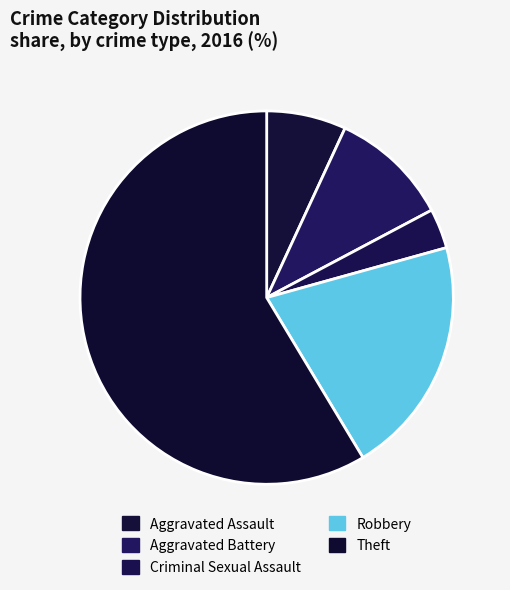

Which slice represents more than half of the pie?

Theft